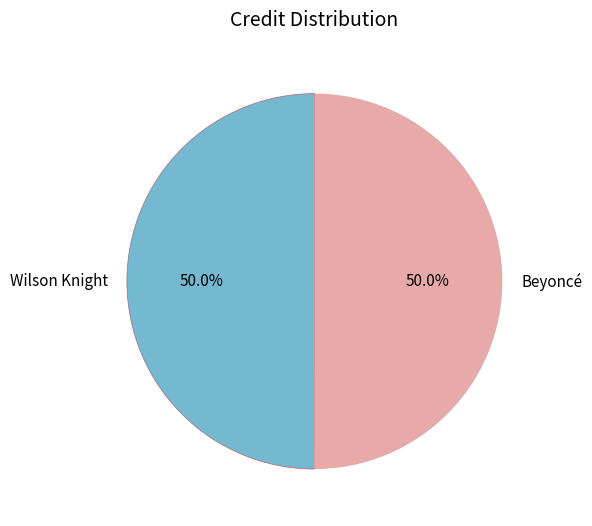

The Beyoncé slice represents 38% of the pie. True or false?

False